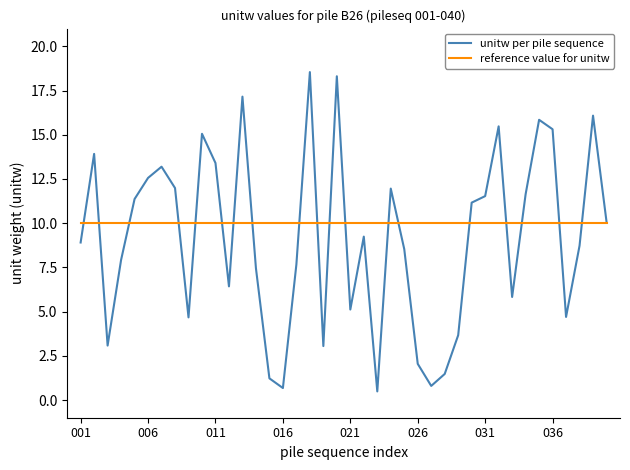

What is the greatest value displayed?

18.5